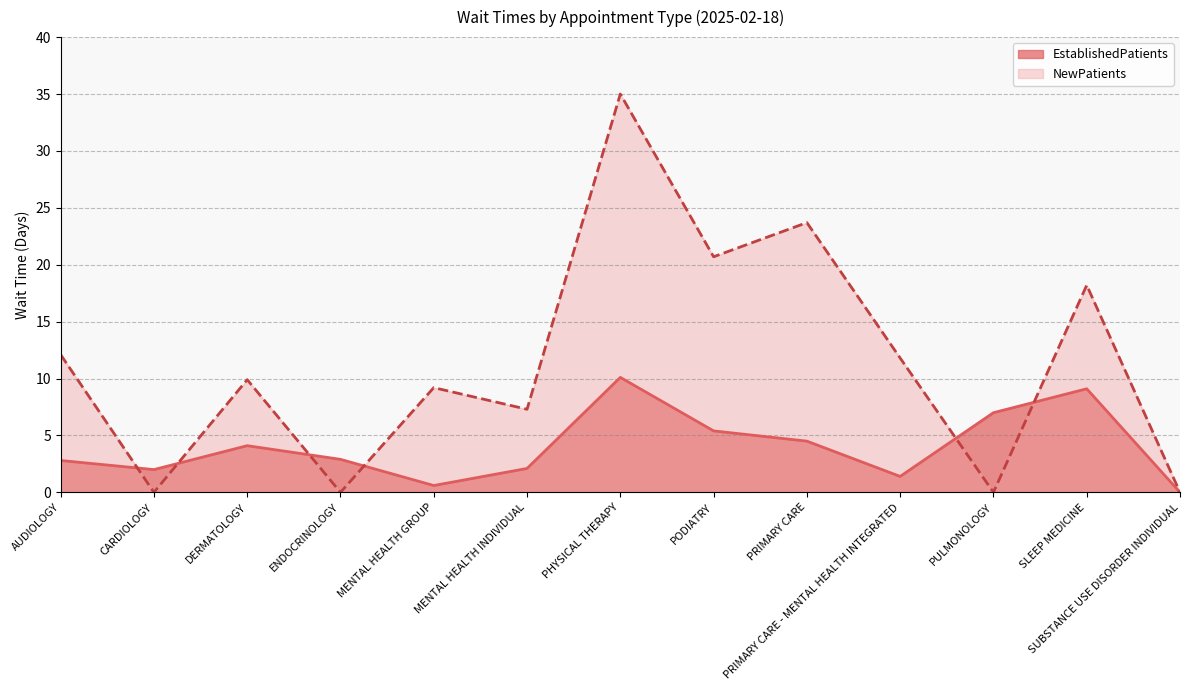

What are all the series names shown in the legend?

EstablishedPatients, NewPatients